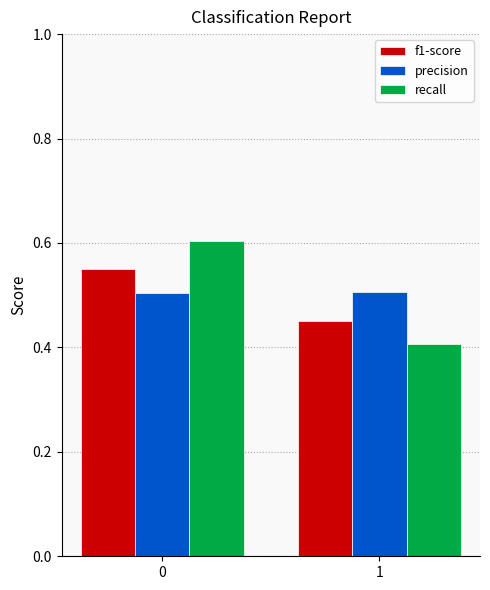

What are all the series names shown in the legend?

f1-score, precision, recall